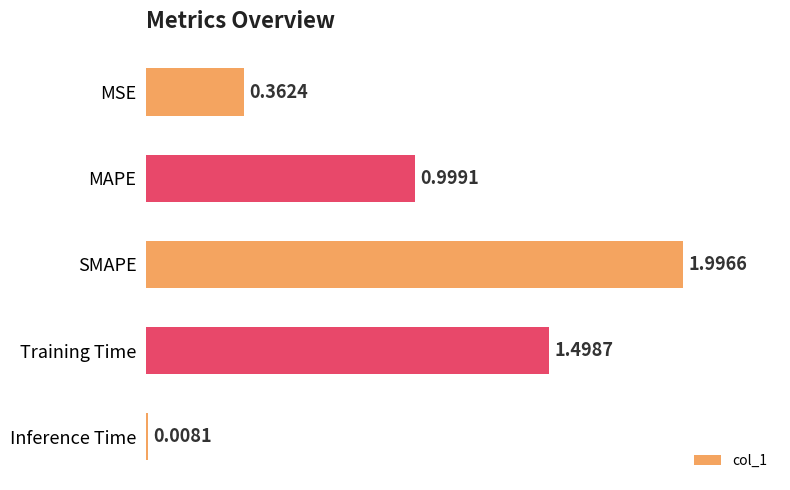

At which category does the chart reach its minimum across all series?

Inference Time